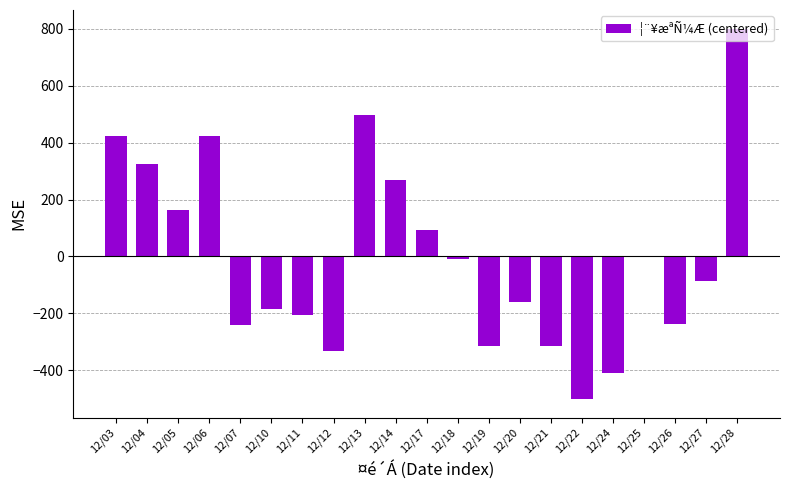

At which label is the value closest to 149?

12/05